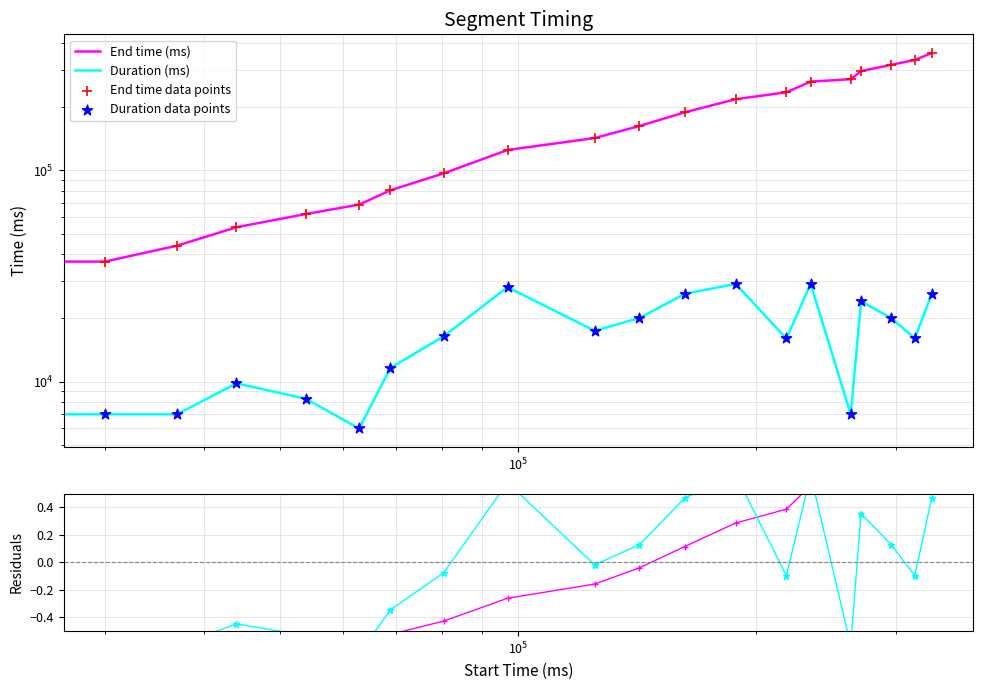

Which series reaches the maximum Y coordinate?

End time (ms)